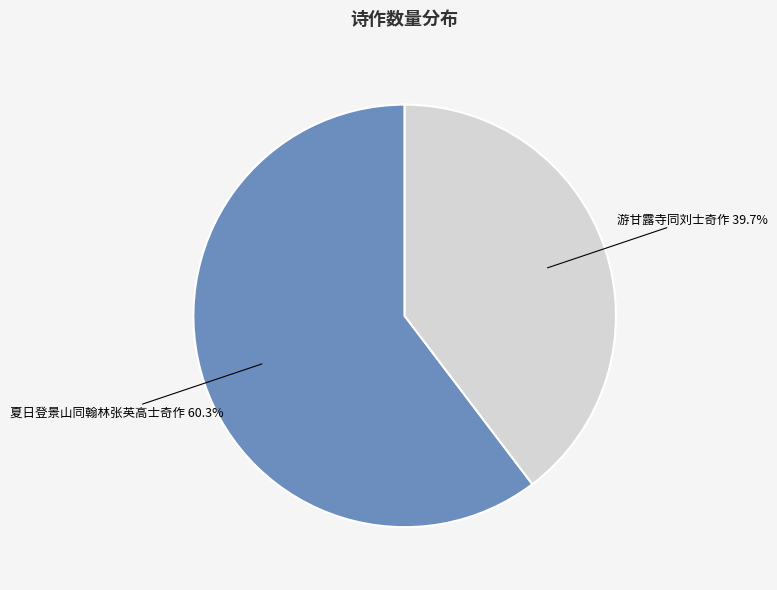

Is there a majority slice in this chart?

Yes